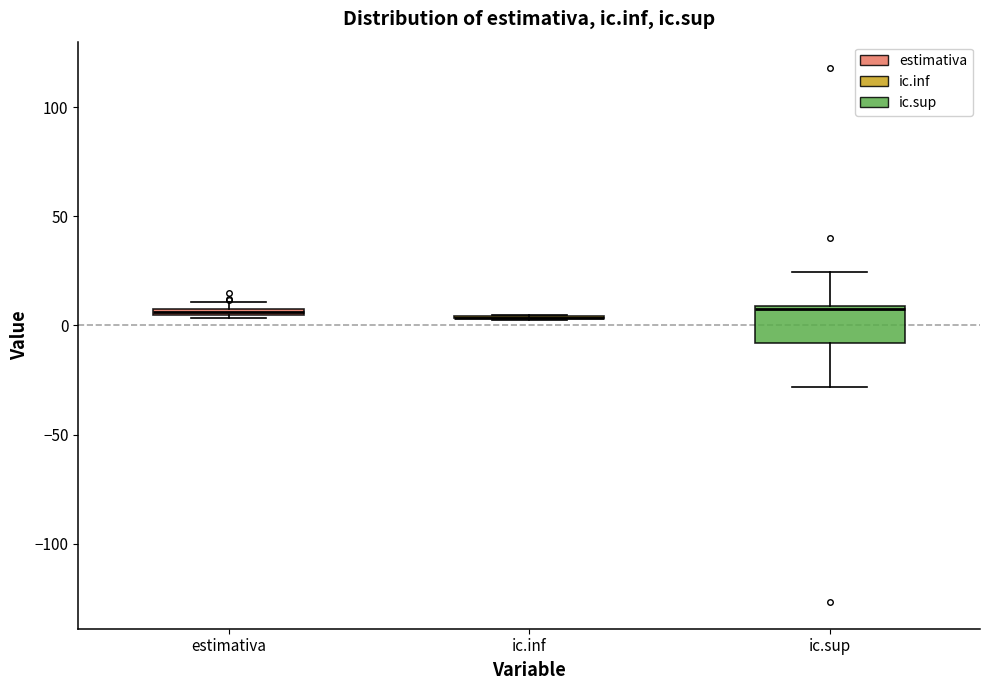

Comparing the boxes themselves (not the whiskers), which one is the tallest?

ic.sup